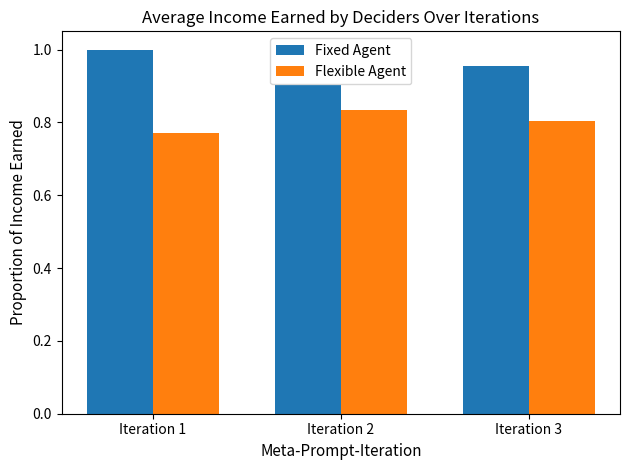

Where is Fixed Agent nearest to the value 0?

Iteration 2